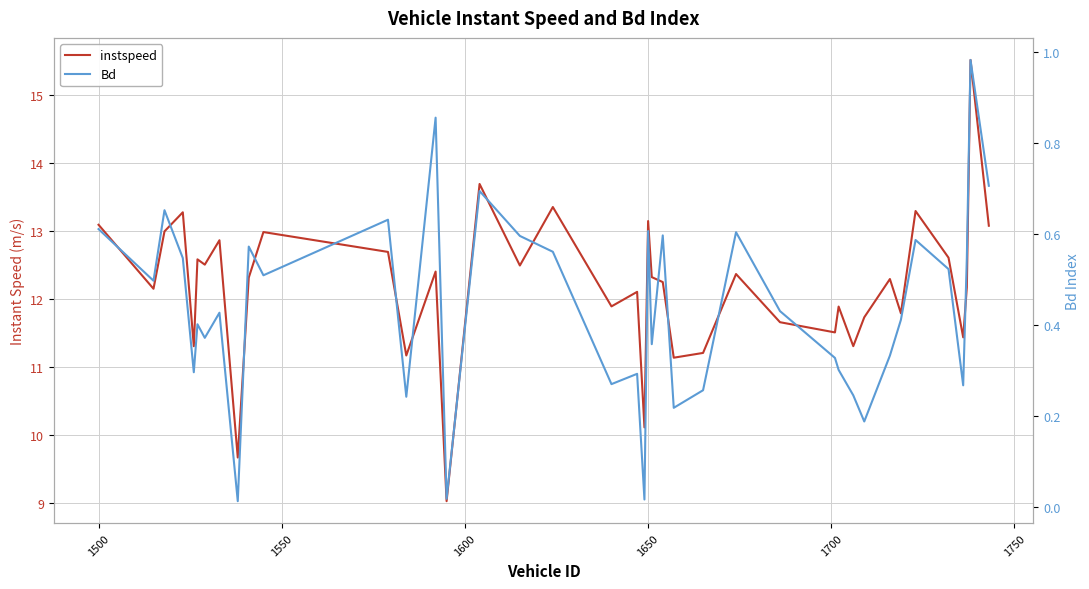

Which series has the largest total across all categories?

instspeed